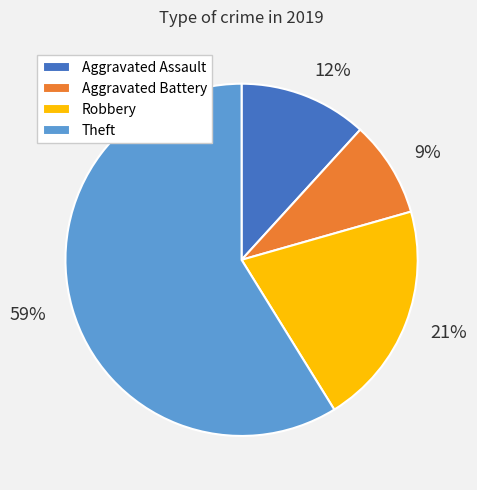

To the nearest percent, what percentage of the pie is Aggravated Assault?

12%